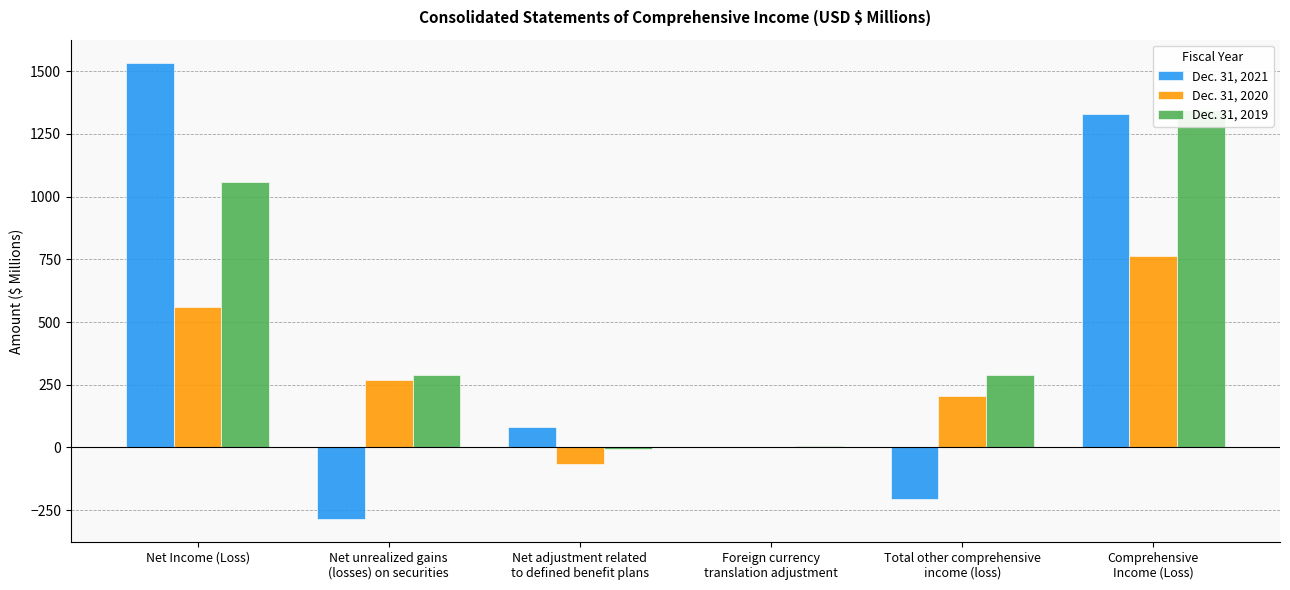

What is the value of the Dec. 31, 2019 bar at the 2nd from the left?

287.2